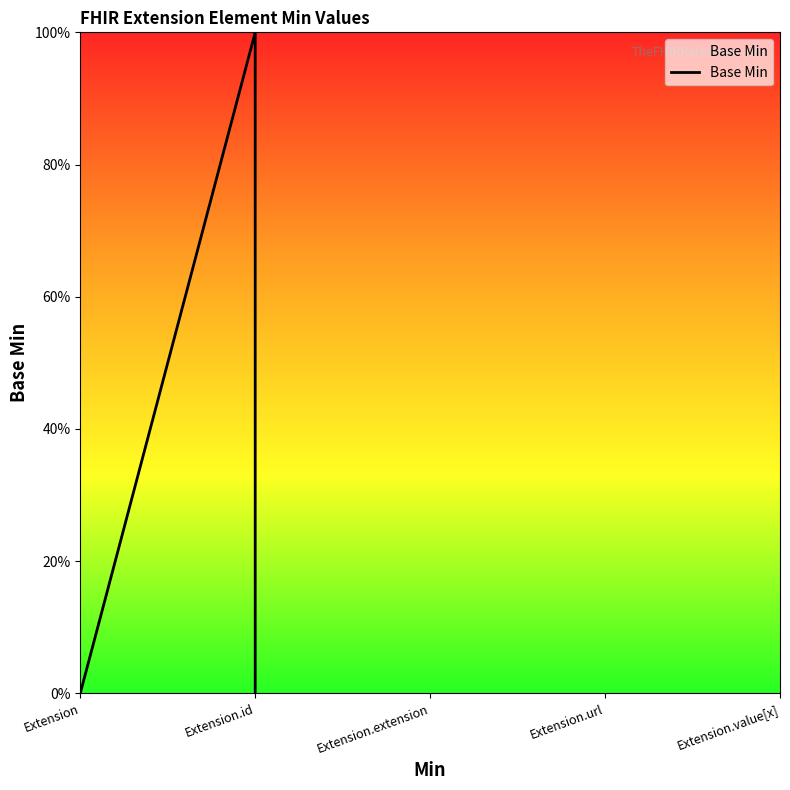

The value at Extension is 0. True or false?

False